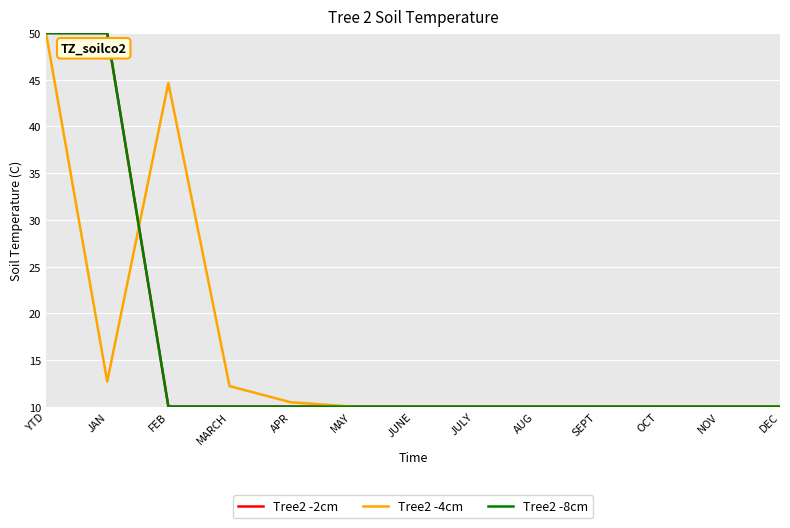

Reading left to right, extract all data points from this chart.

Tree2 -2cm: 50.0	50.0	10.0	10.0	10.0	10.0	10.0	10.0	10.0	10.0	10.0	10.0	10.0
Tree2 -4cm: 50.0	12.7	44.7	12.2	10.5	10.0	10.0	10.0	10.0	10.0	10.0	10.0	10.0
Tree2 -8cm: 50.0	50.0	10.0	10.0	10.0	10.0	10.0	10.0	10.0	10.0	10.0	10.0	10.0